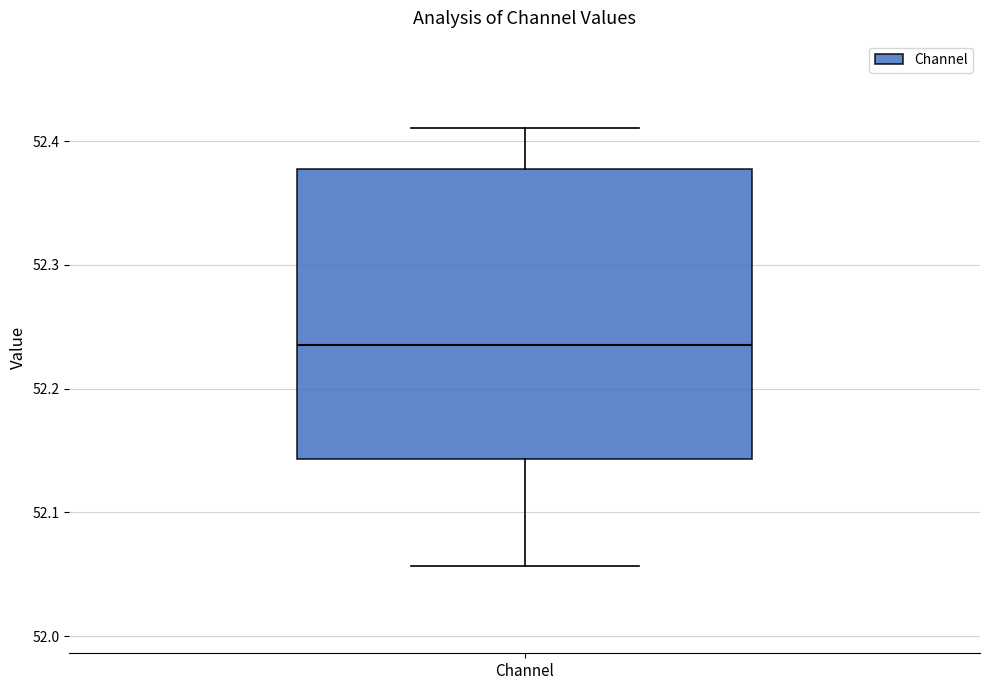

Read this box plot against the y-axis: the position of the median line, the range covered by the box, and the ends of both whiskers. The values are not printed on the chart, so give them approximately, as read against the axis.

median 52.24, box 52.14 to 52.38, whiskers 52.06 to 52.41